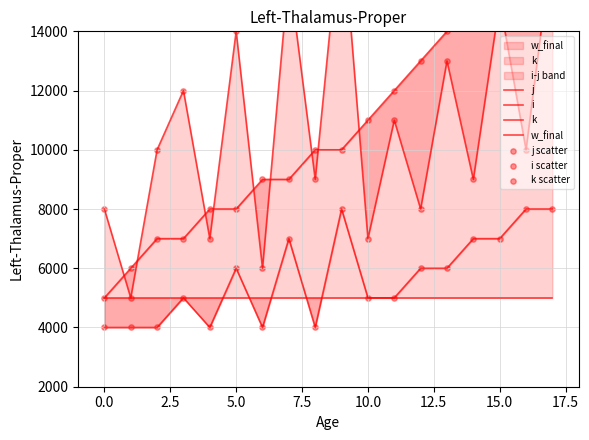

Is the value of i at 4 greater than the value of j at 5?

No